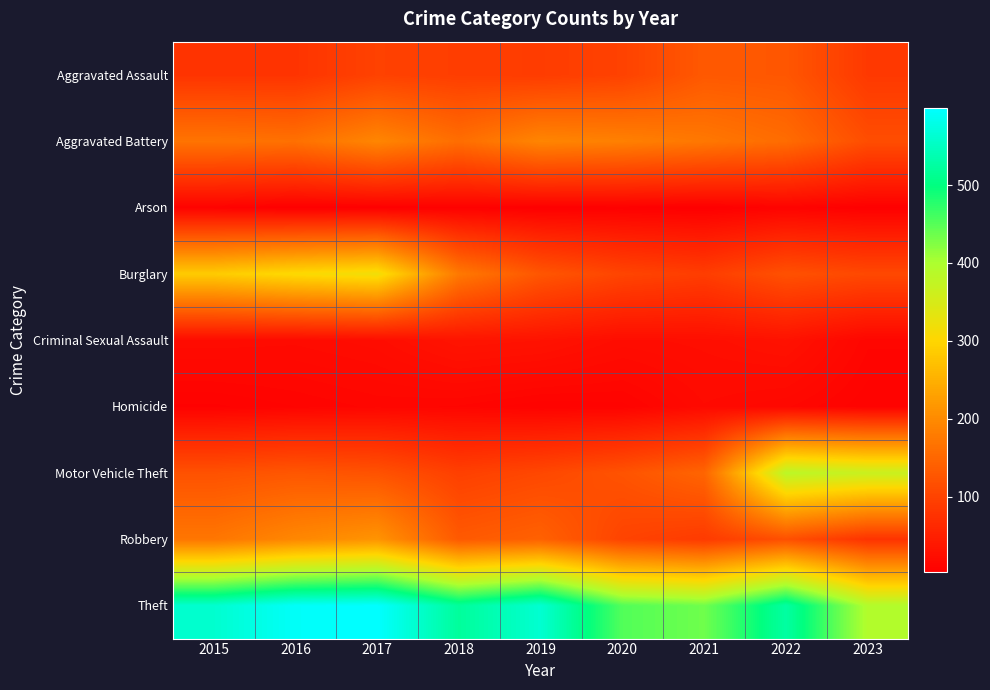

What is the greatest value displayed?

599